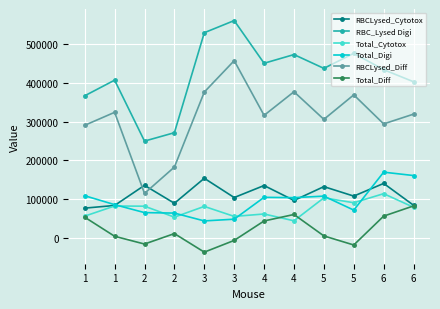

Is the value of RBCLysed_Diff at 1 greater than the value of Total_Cytotox at 4?

Yes